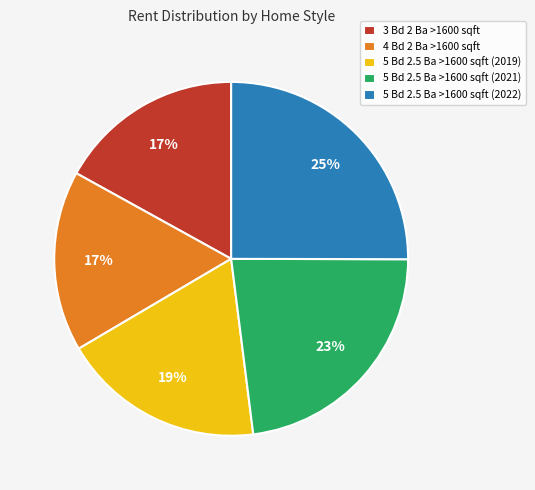

How many segments does this pie chart have?

5